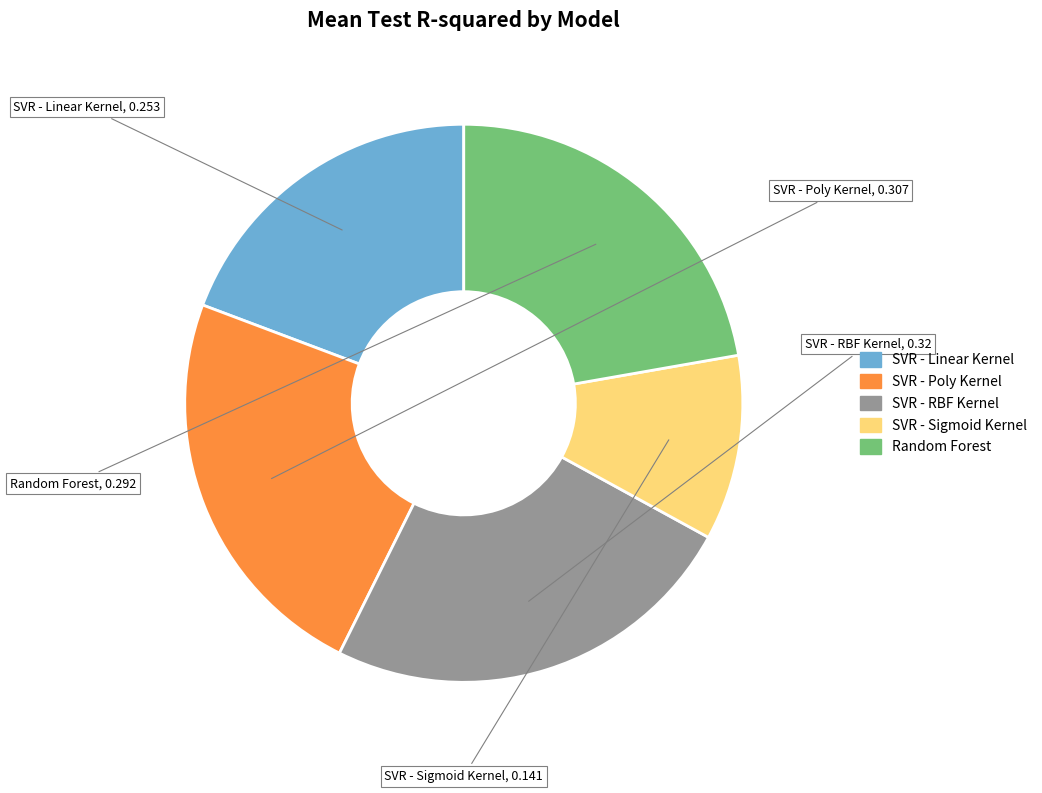

True or false: SVR - Sigmoid Kernel accounts for 23% of the total.

False